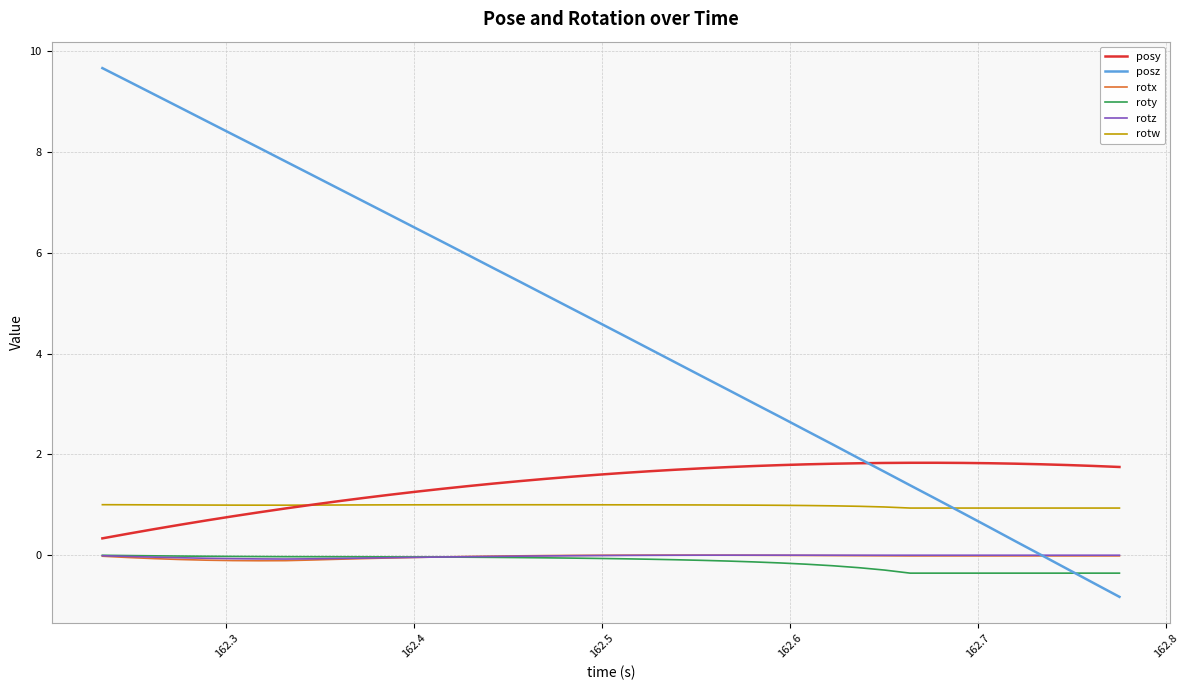

What is the smallest value displayed?

-0.8